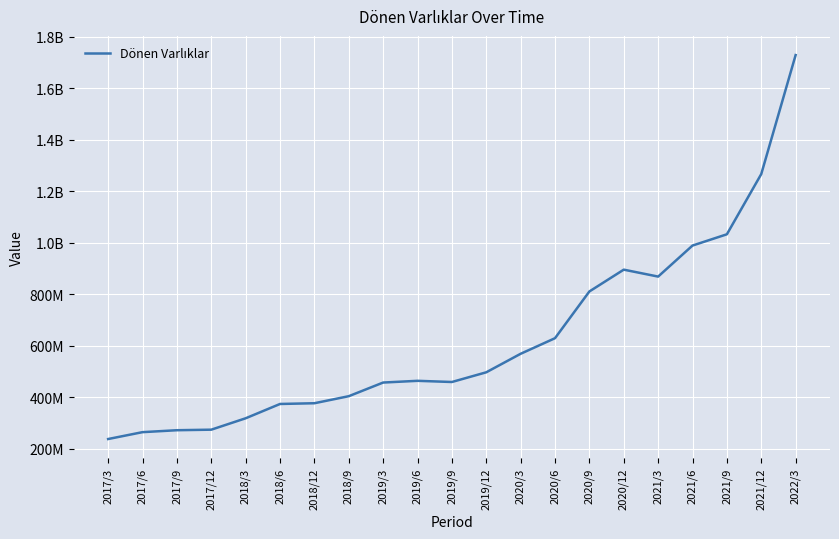

At which category does the data reach its first local peak?

2019/6